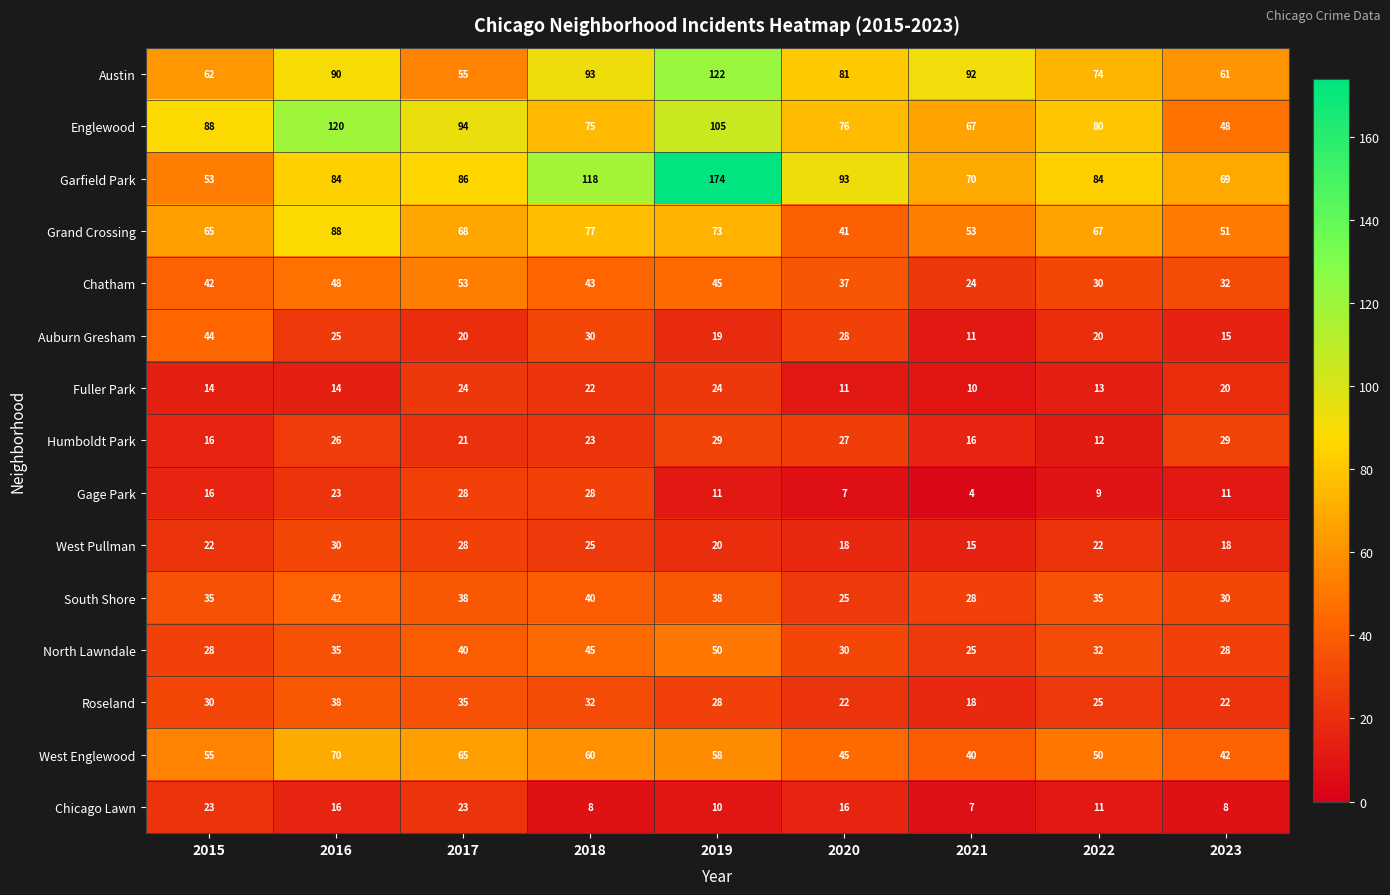

The Auburn Gresham series shows 44 at 2015. True or false?

True